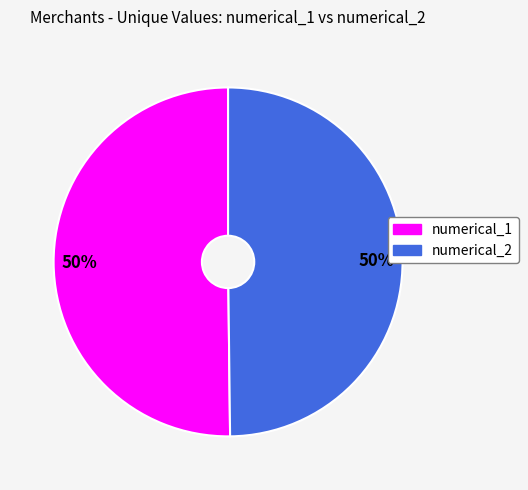

Is it true that numerical_2 is 57% of the pie?

False